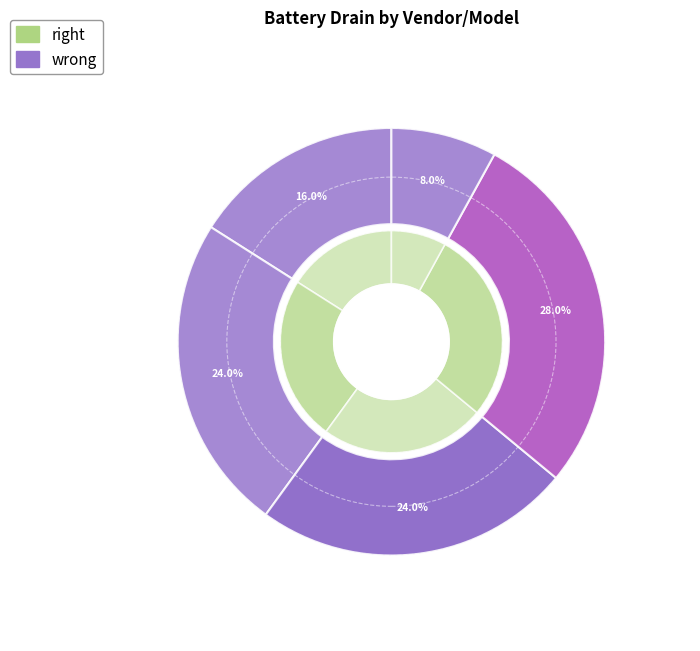

Is it true that Samsung (40T) is 42% of the pie?

False